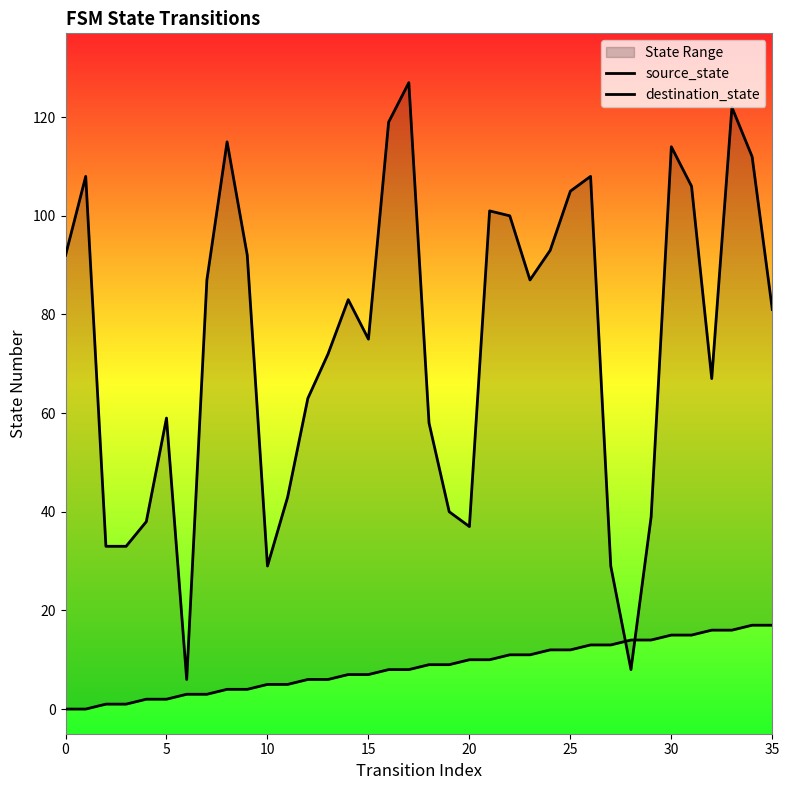

The value of source_state at 5 is 1. True or false?

False